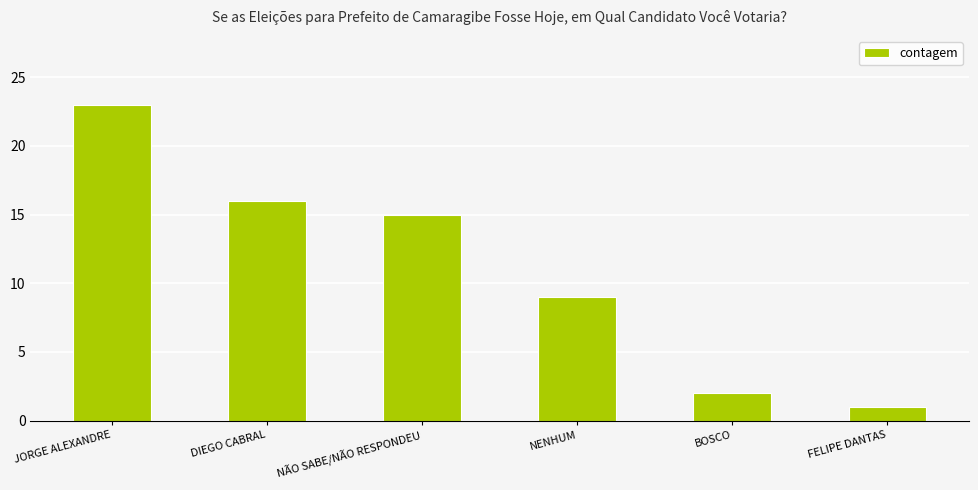

Which has a higher value, DIEGO CABRAL or NENHUM?

DIEGO CABRAL